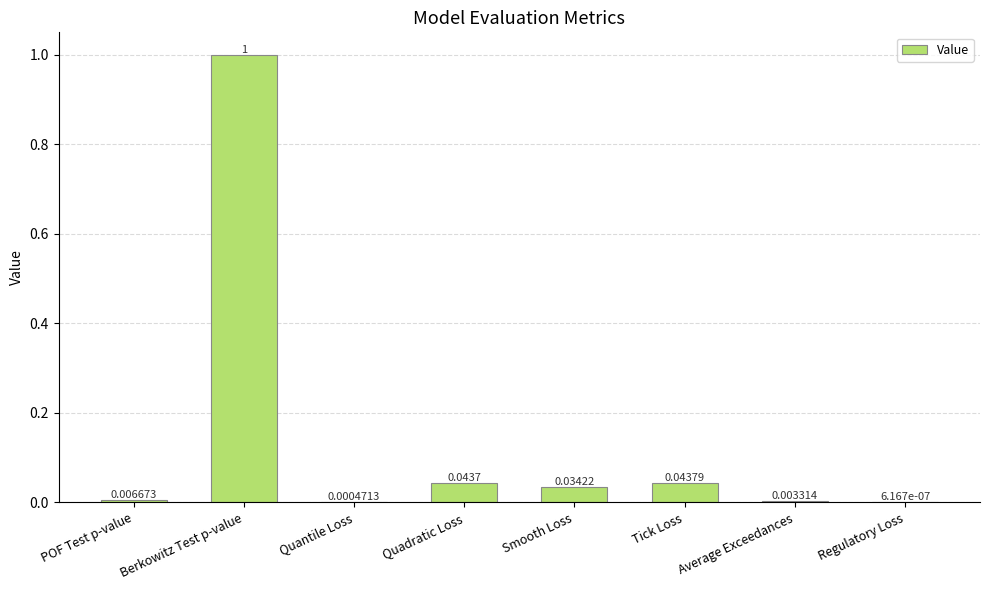

Between Quantile Loss and POF Test p-value, which is larger?

POF Test p-value